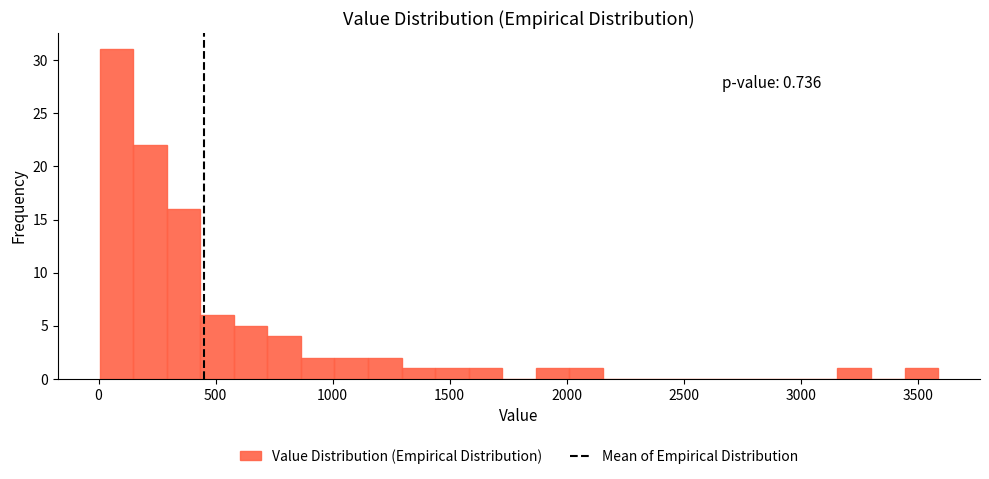

Read against the x-axis, roughly where is the centre of the tallest bar?

100